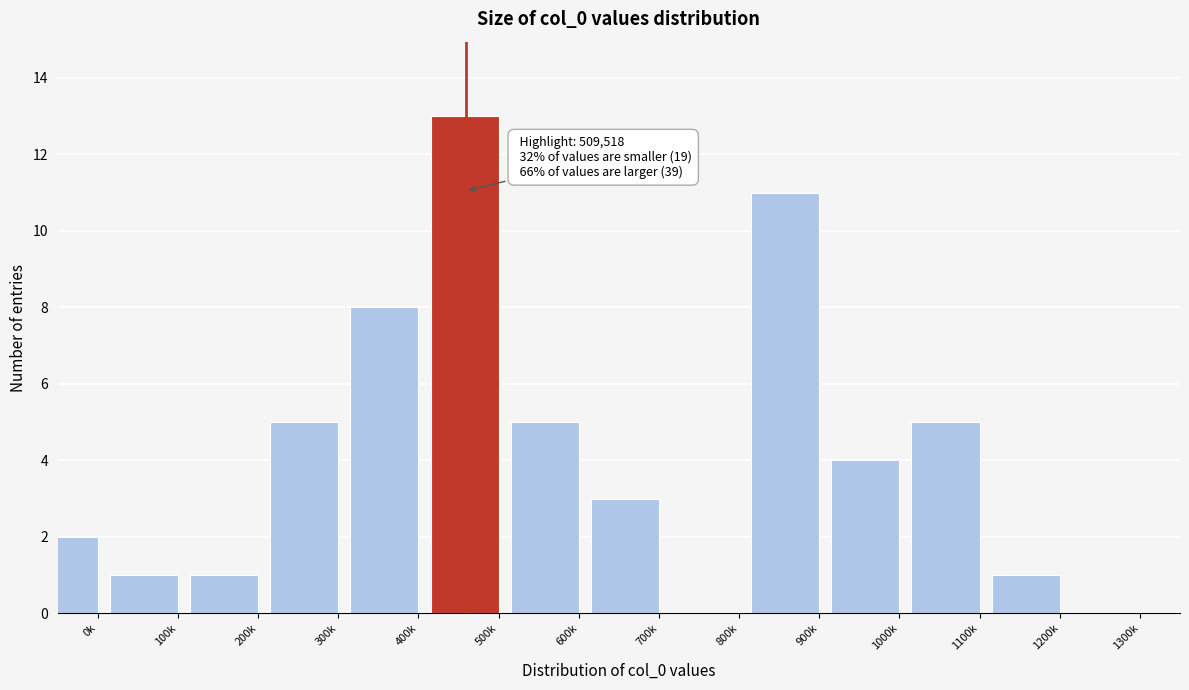

Reading left to right, extract all data points from this chart.

0k=2	100k=1	200k=1	300k=5	400k=8	500k=13	600k=5	700k=3	800k=0	900k=11	1000k=4	1100k=5	1200k=1	1300k=0